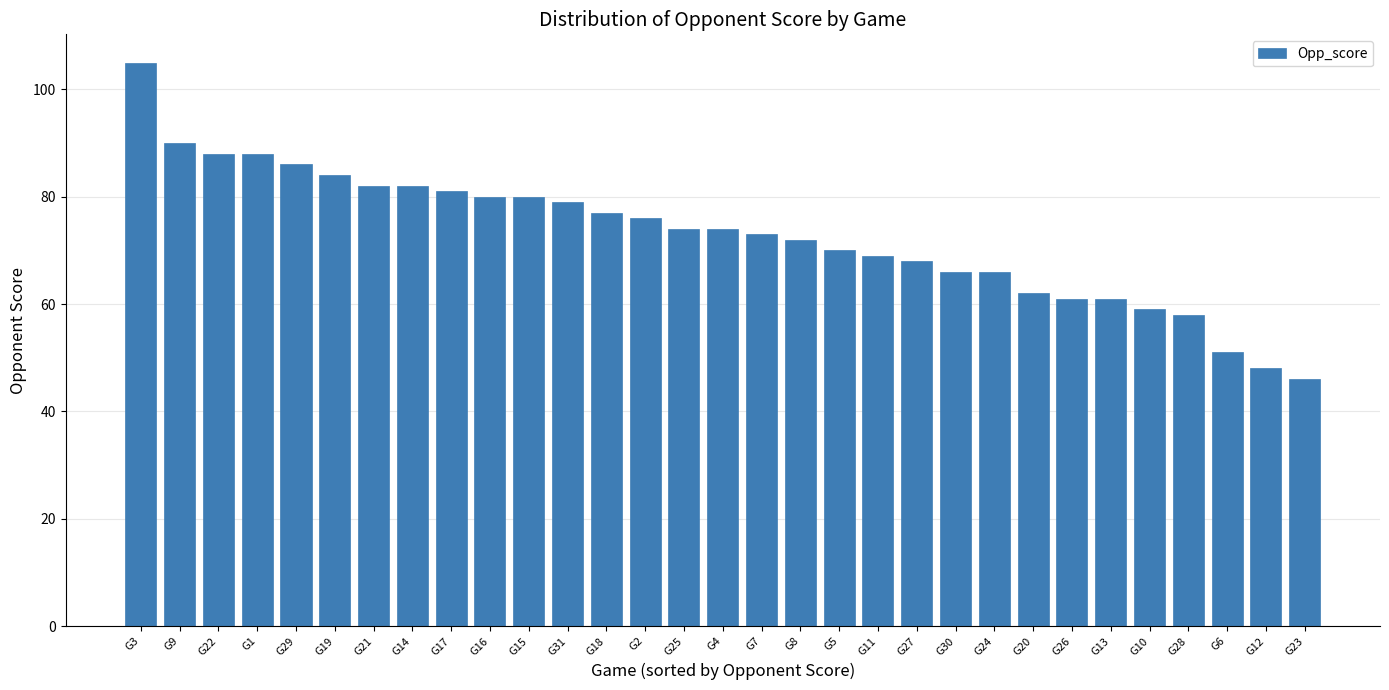

What is the label of the 25th bar from the left?

G26